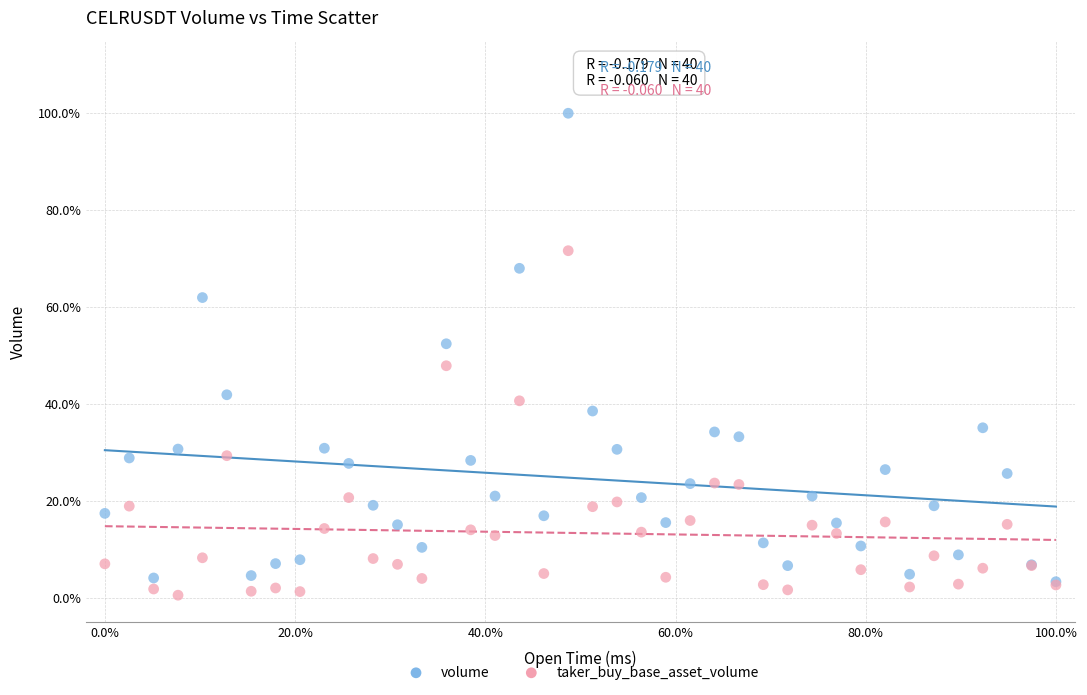

Which series has the largest Y range (max minus min)?

volume